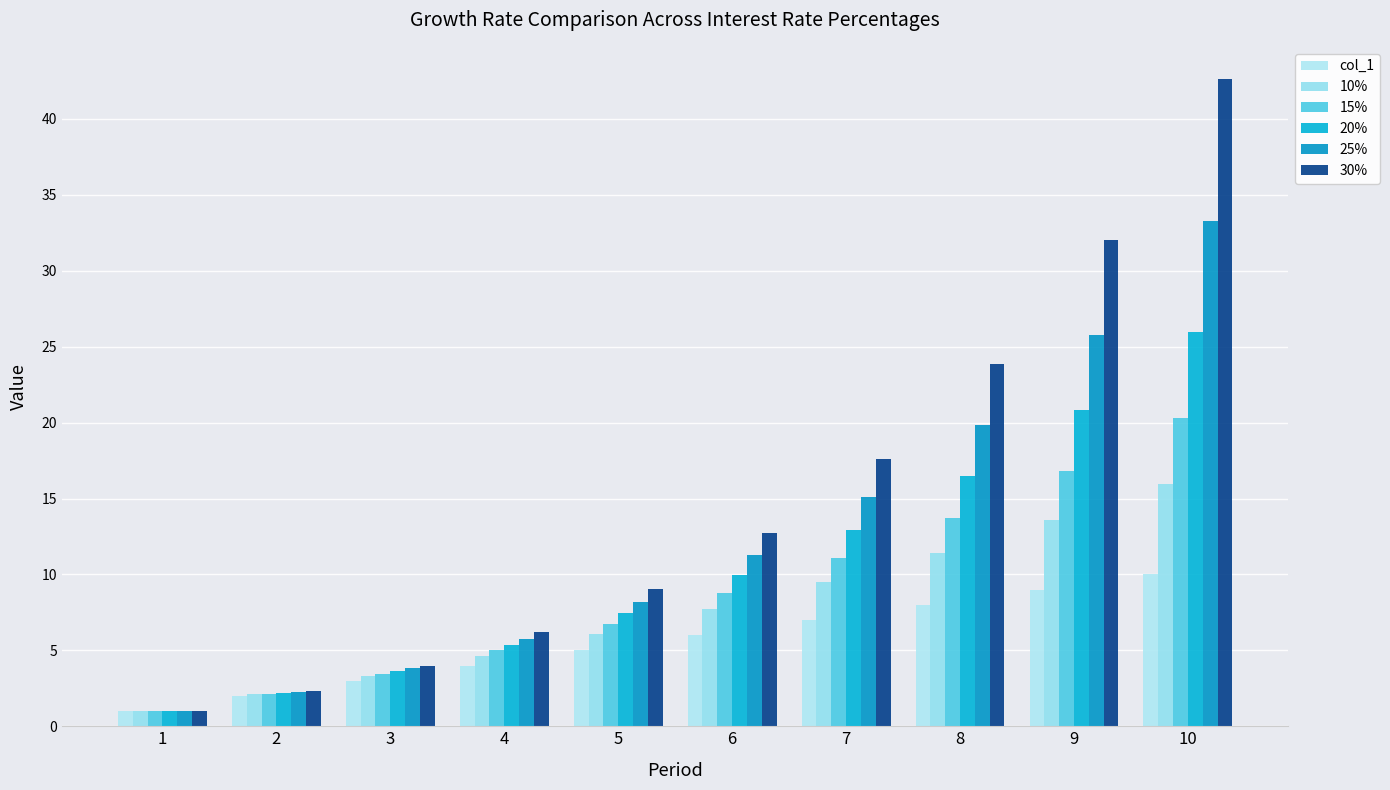

Which series has the largest range (max minus min)?

30%